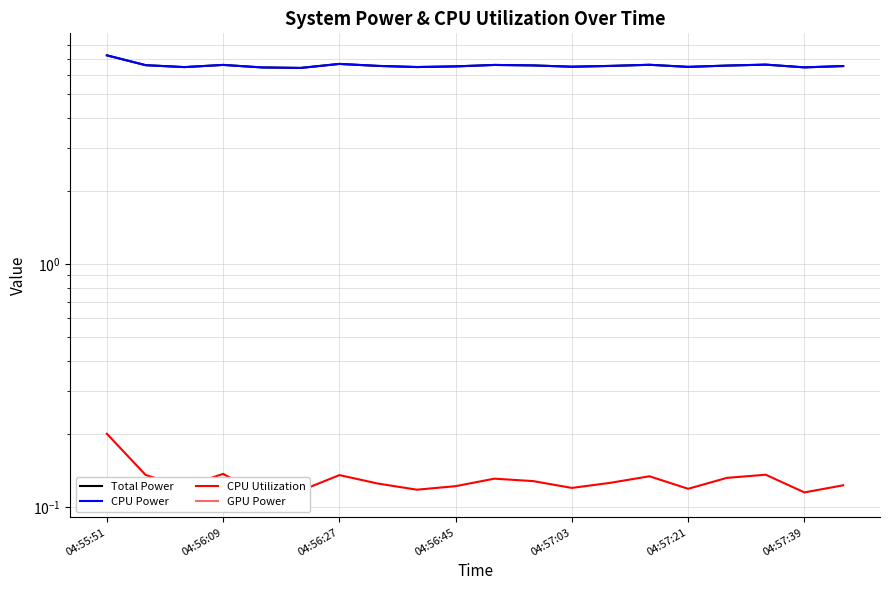

What is the difference between the highest and lowest values at 04:57:39?

6.5